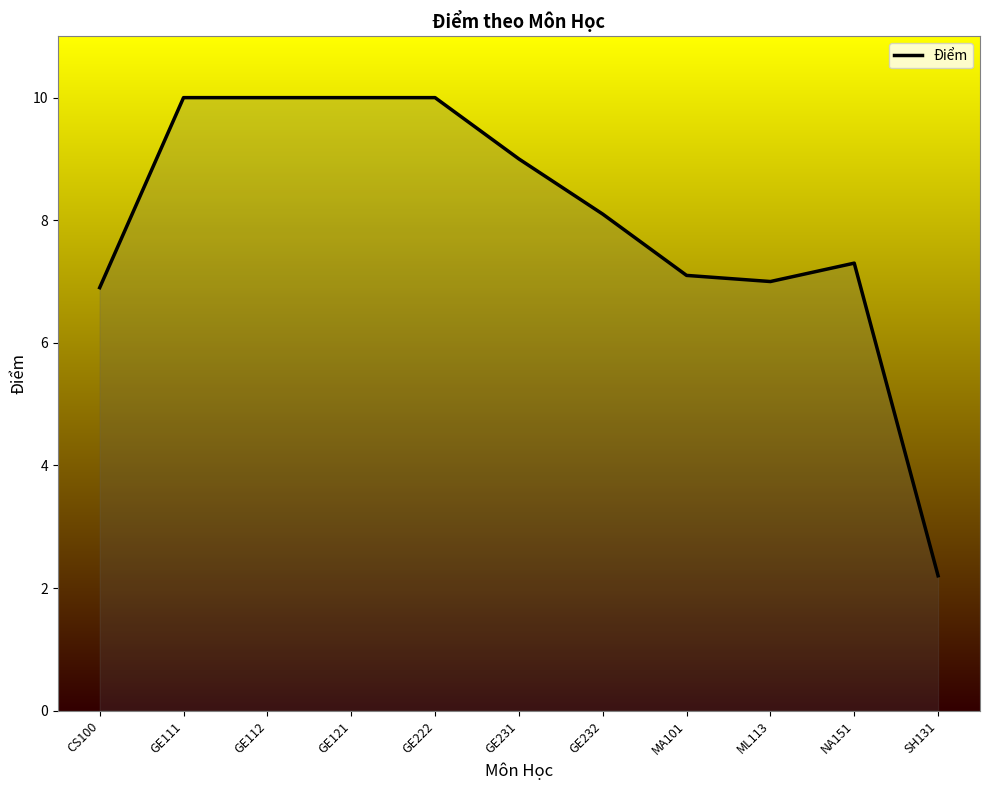

Which has a higher value, SH131 or GE112?

GE112